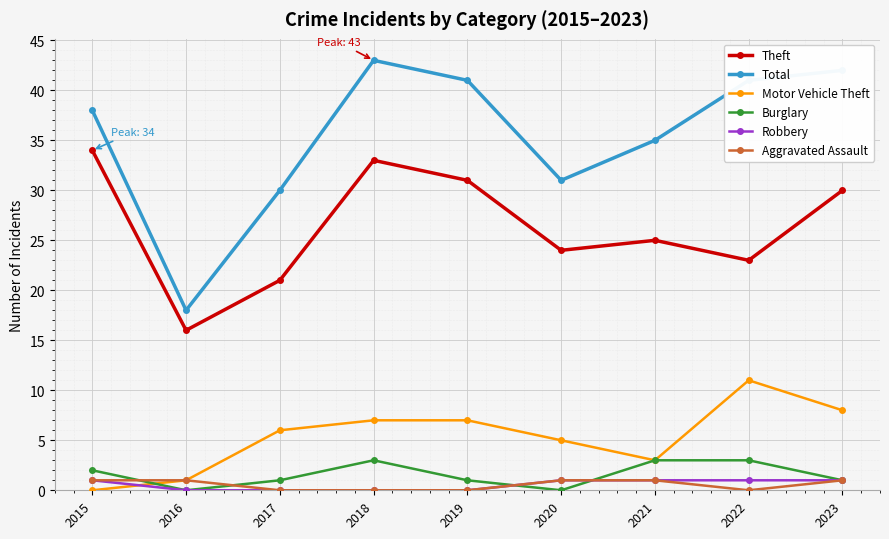

The Motor Vehicle Theft series shows 2 at 2020. True or false?

False